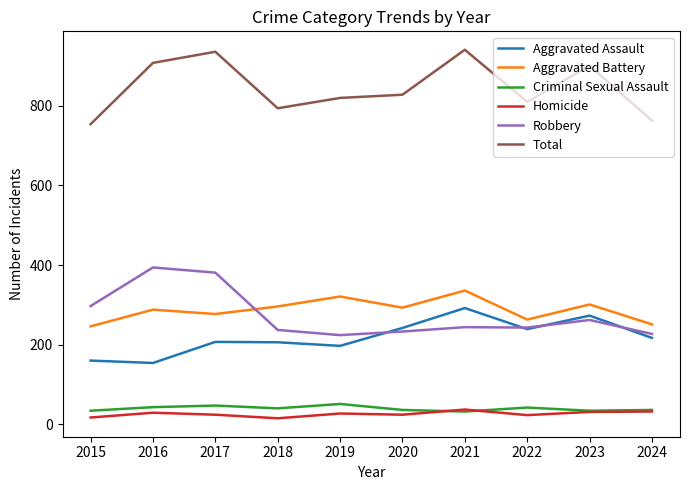

What is the difference between the maximum and minimum values in the Robbery series?

170